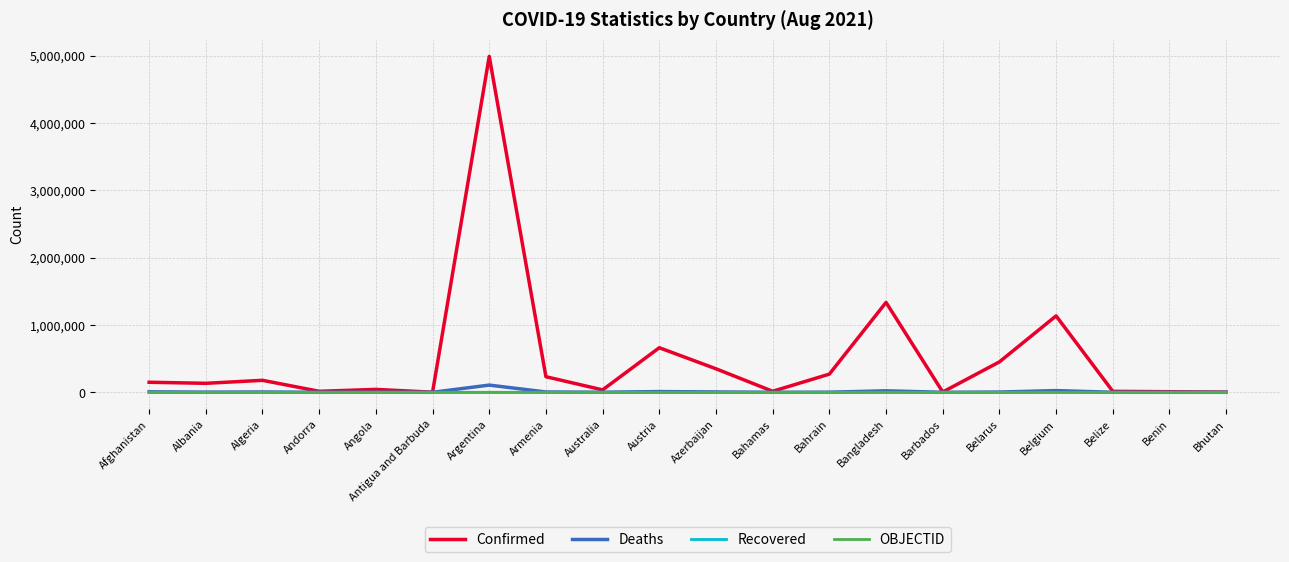

Which series has the largest range (max minus min)?

Confirmed